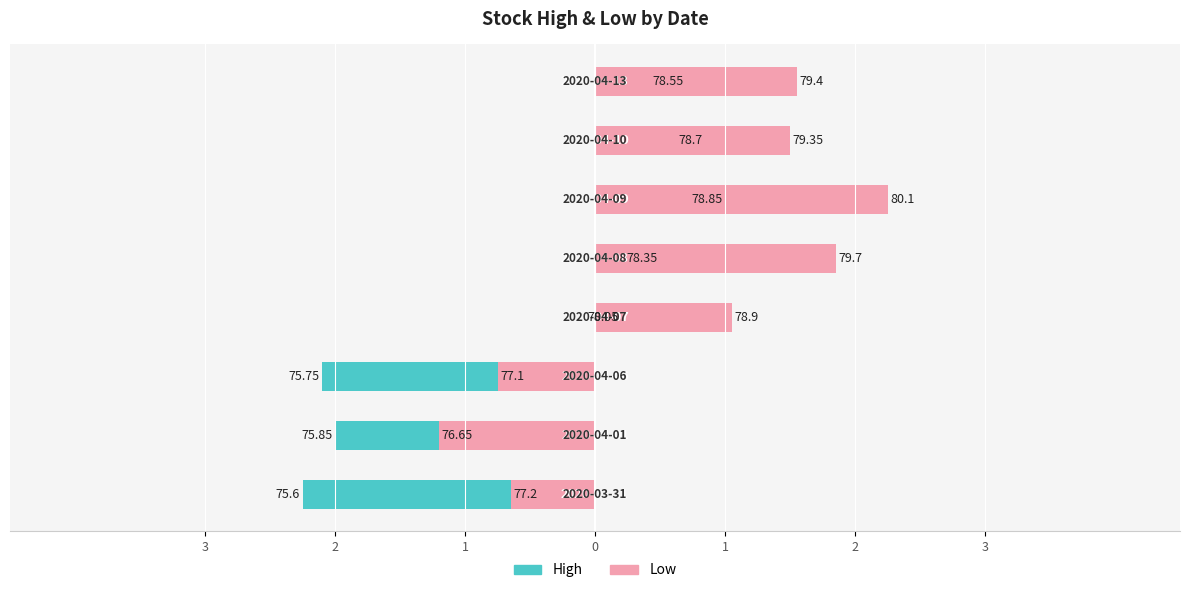

Is it true that High equals -2.2 at 3?

True